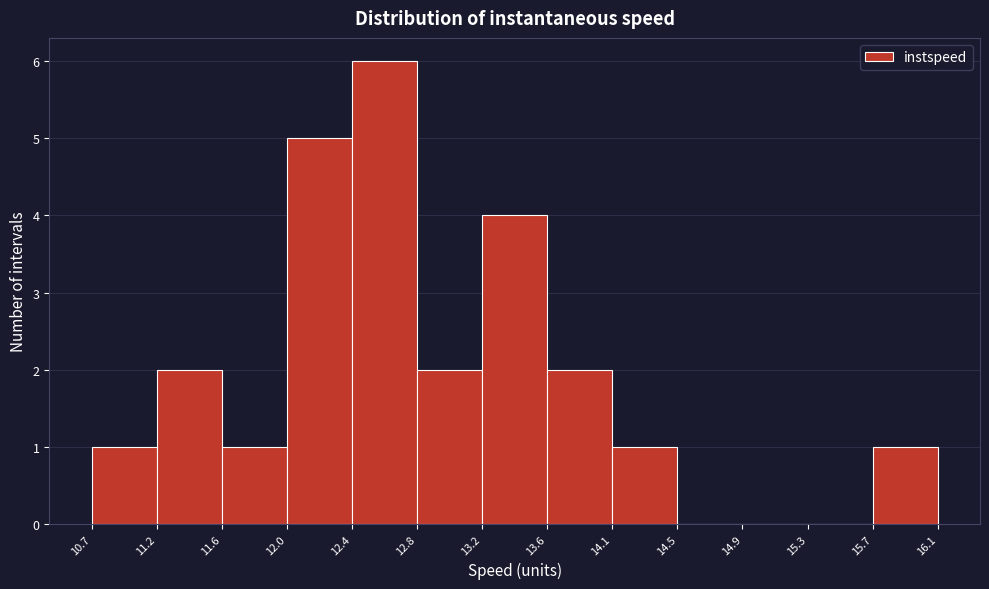

How tall is the bar that spans 12.4 to 12.8 on the x-axis? The values are not printed on the chart, so give them approximately, as read against the axis.

6